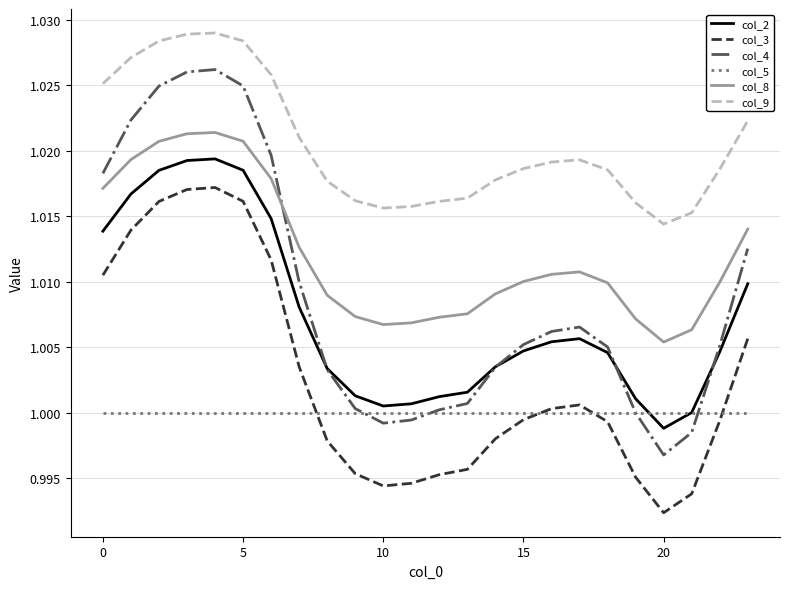

Which series has the largest total across all categories?

col_9